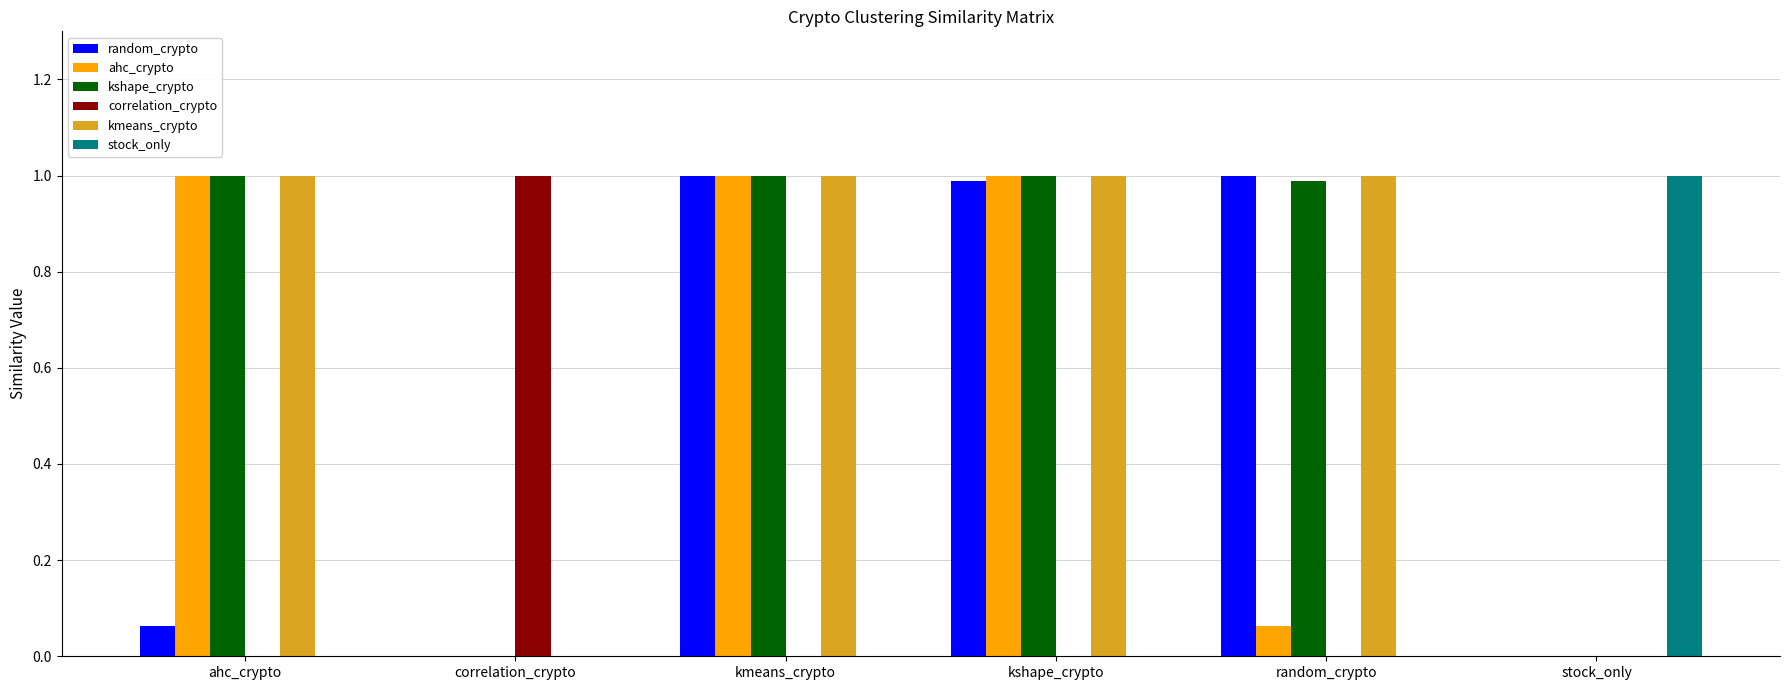

True or false: kmeans_crypto has a value of 0.6 at ahc_crypto.

False